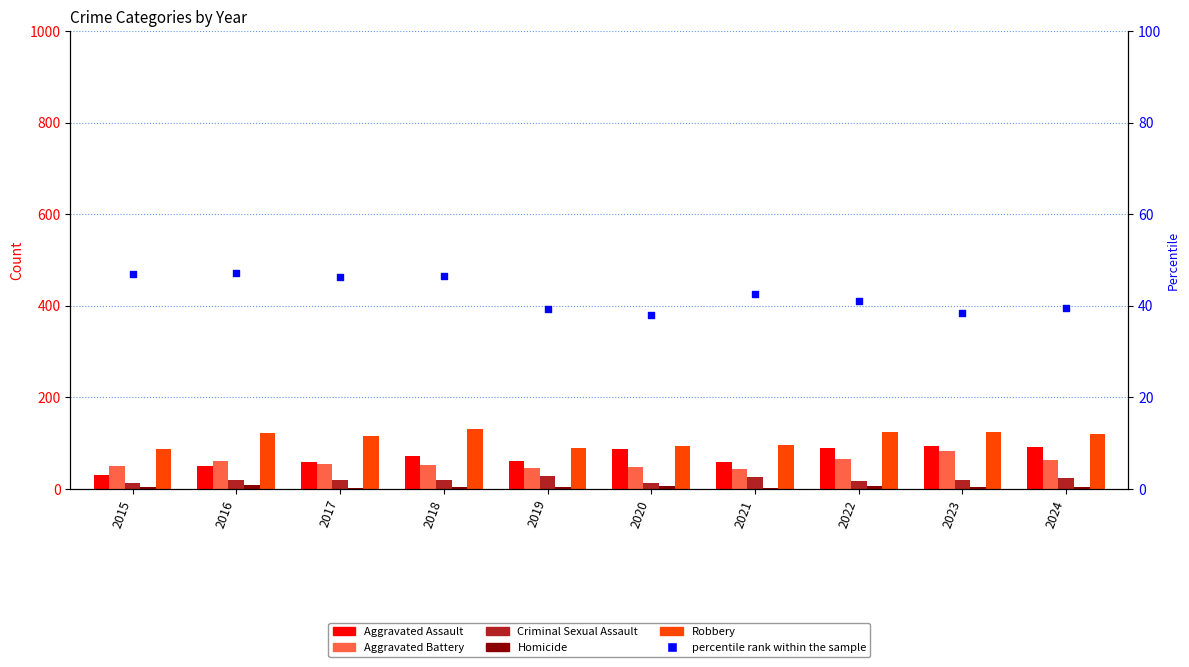

Which series contains the lowest Y value?

Homicide